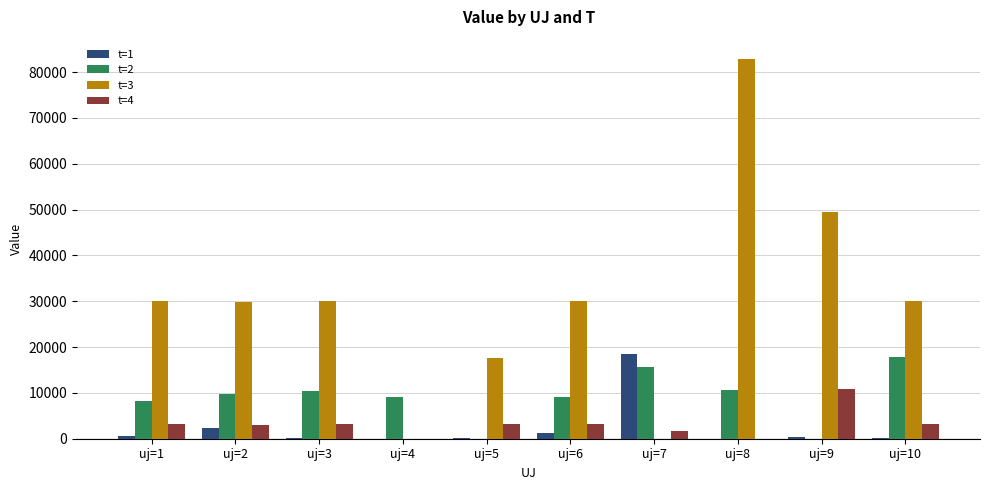

What is the spread (max minus min) of values at uj=10?

29829.4